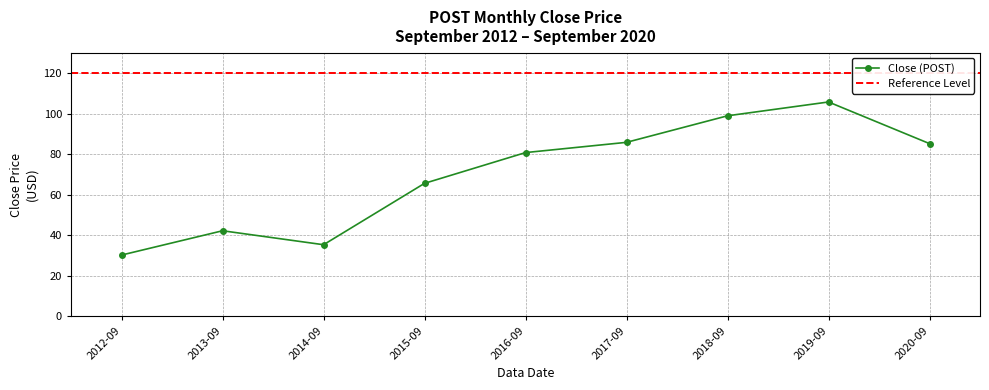

What is the minimum value shown in the chart?

30.2